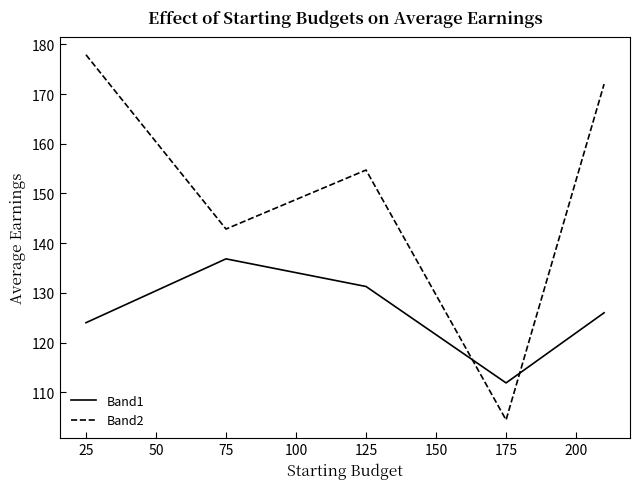

List the series in order of their overall mean, lowest first.

Band1, Band2